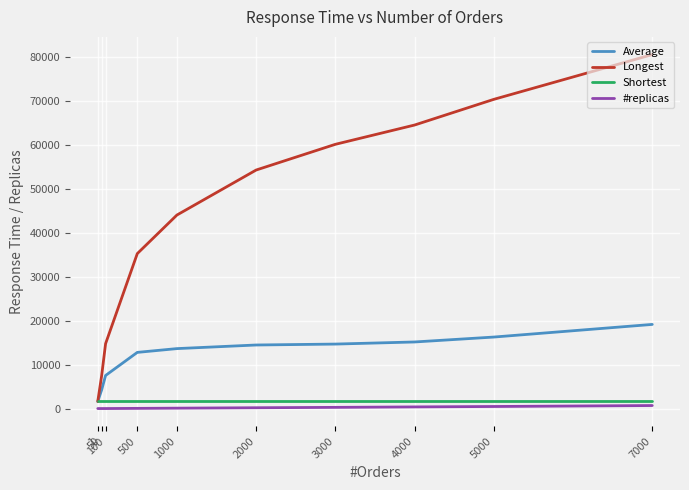

The Shortest series shows 1613.5 at 1. True or false?

True